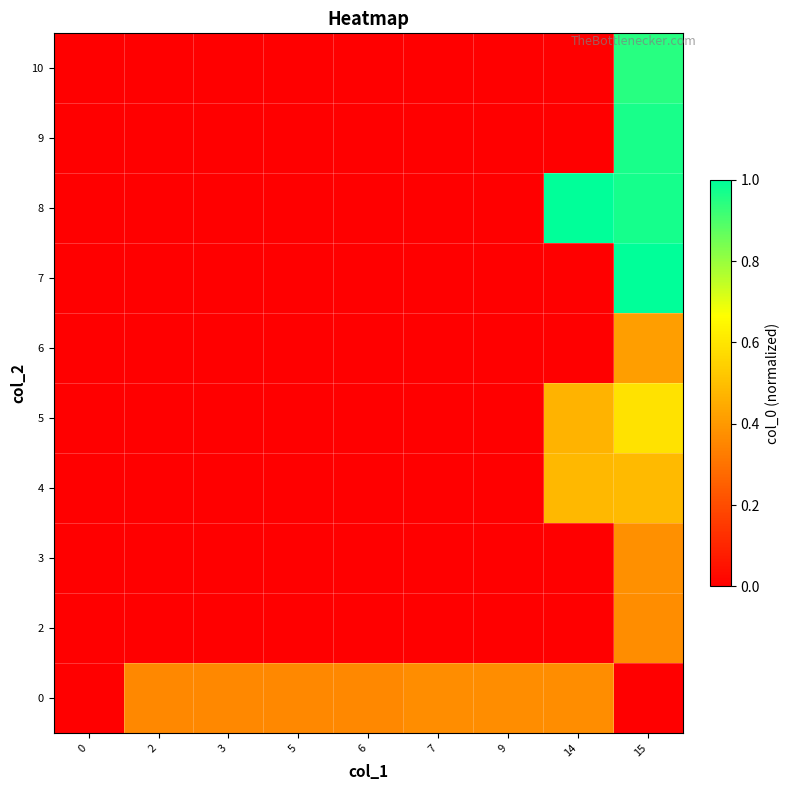

What is the difference between the highest and lowest values at 6?

0.4